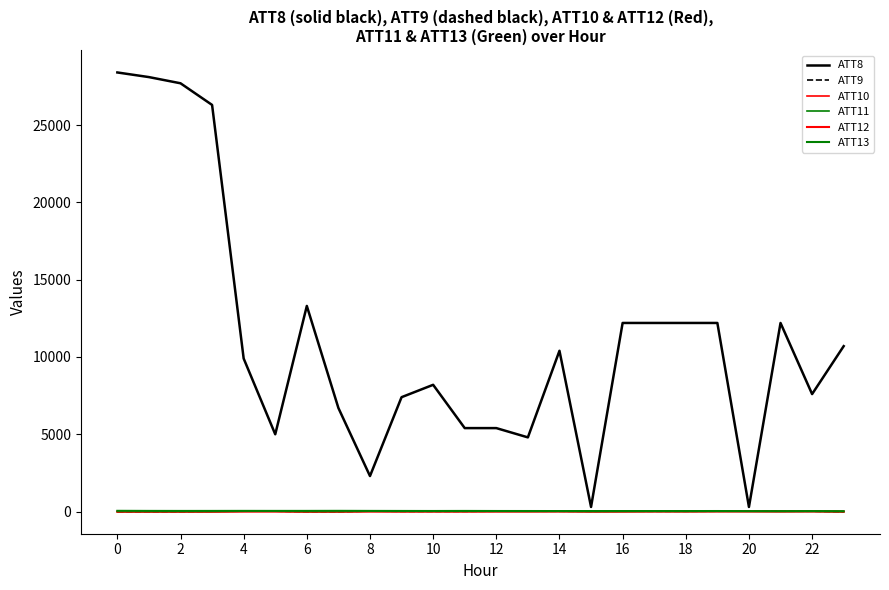

Reading left to right, extract all data points from this chart.

ATT8: 28400.0	28100.0	27700.0	26300.0	9900.0	5000.0	13300.0	6700.0	2300.0	7400.0	8200.0	5400.0	5400.0	4800.0	10400.0	300.0	12200.0	12200.0	12200.0	12200.0	300.0	12200.0	7600.0	10700.0
ATT9: -10.0	-10.0	-10.0	22.6	26.8	29.6	-10.0	-10.0	35.3	15.7	15.1	16.8	25.9	29.1	22.4	19.1	28.6	19.7	21.8	24.6	30.8	26.2	24.0	-10.0
ATT10: -10.0	-10.0	-10.0	-10.0	21.4	23.7	-10.0	-10.0	23.5	10.0	12.1	10.6	16.9	13.6	20.3	-1.3	4.8	15.2	10.6	18.4	19.4	15.7	22.1	-10.0
ATT11: -10.0	-10.0	-10.0	-10.0	19.2	19.8	-10.0	-10.0	18.8	10.0	12.1	10.6	16.9	12.1	20.3	-1.3	4.8	15.2	10.6	18.4	19.4	10.7	19.4	-10.0
ATT12: 2.5	3.2	3.8	4.1	2.8	2.4	2.0	4.2	1.9	2.9	3.2	3.4	3.0	5.5	5.0	6.1	4.8	7.0	7.6	10.0	7.0	5.4	7.4	3.9
ATT13: 50.2	45.0	42.8	44.0	46.3	44.9	45.4	48.9	44.5	41.9	39.2	43.0	38.8	37.6	35.4	36.0	35.8	35.7	35.1	37.1	30.3	29.5	31.9	27.3